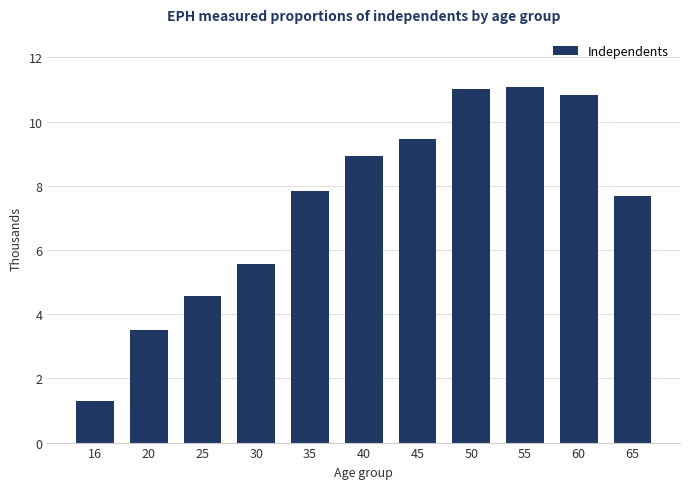

Reading left to right, list all the values displayed in this chart.

1.3	3.5	4.6	5.6	7.8	8.9	9.4	11.0	11.1	10.8	7.7